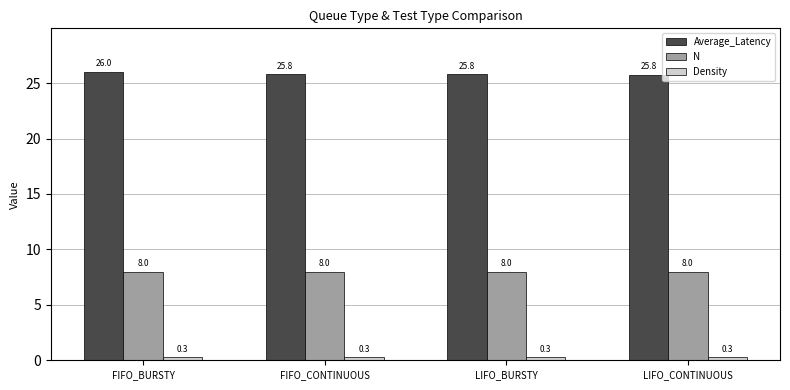

The Average_Latency series shows 25.8 at FIFO_CONTINUOUS. True or false?

True